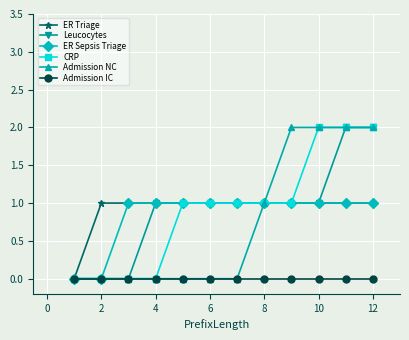

What is the average value of the Admission NC series?

1